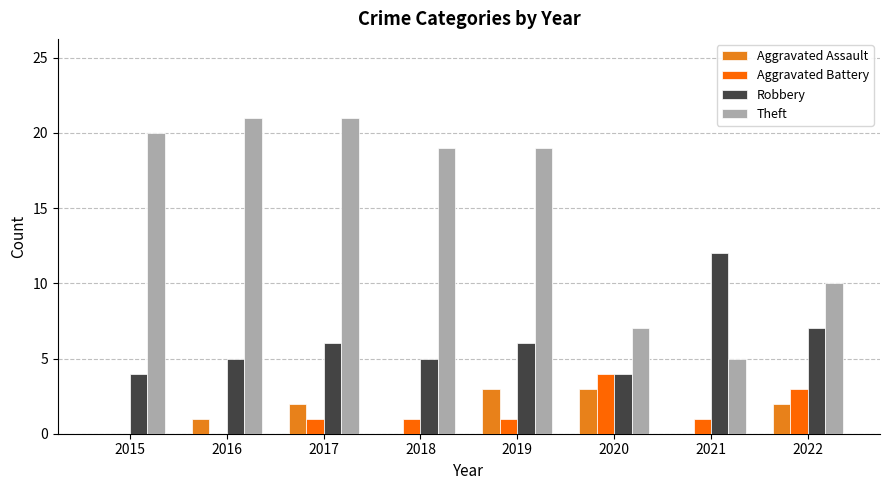

Count the number of categories in the chart.

8